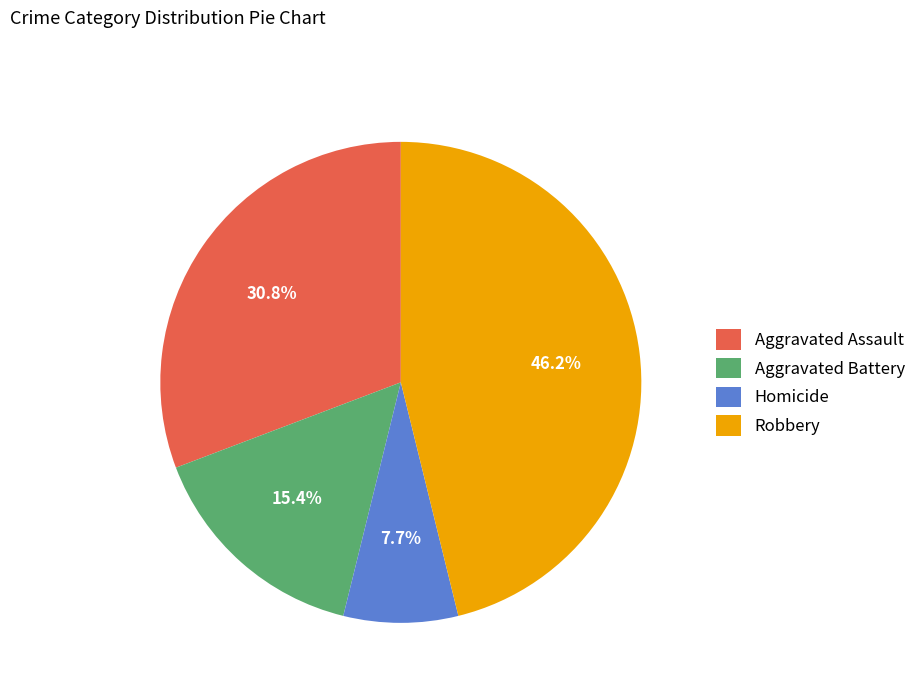

What is the ratio of the value at Aggravated Assault to the value at Aggravated Battery?

2.0